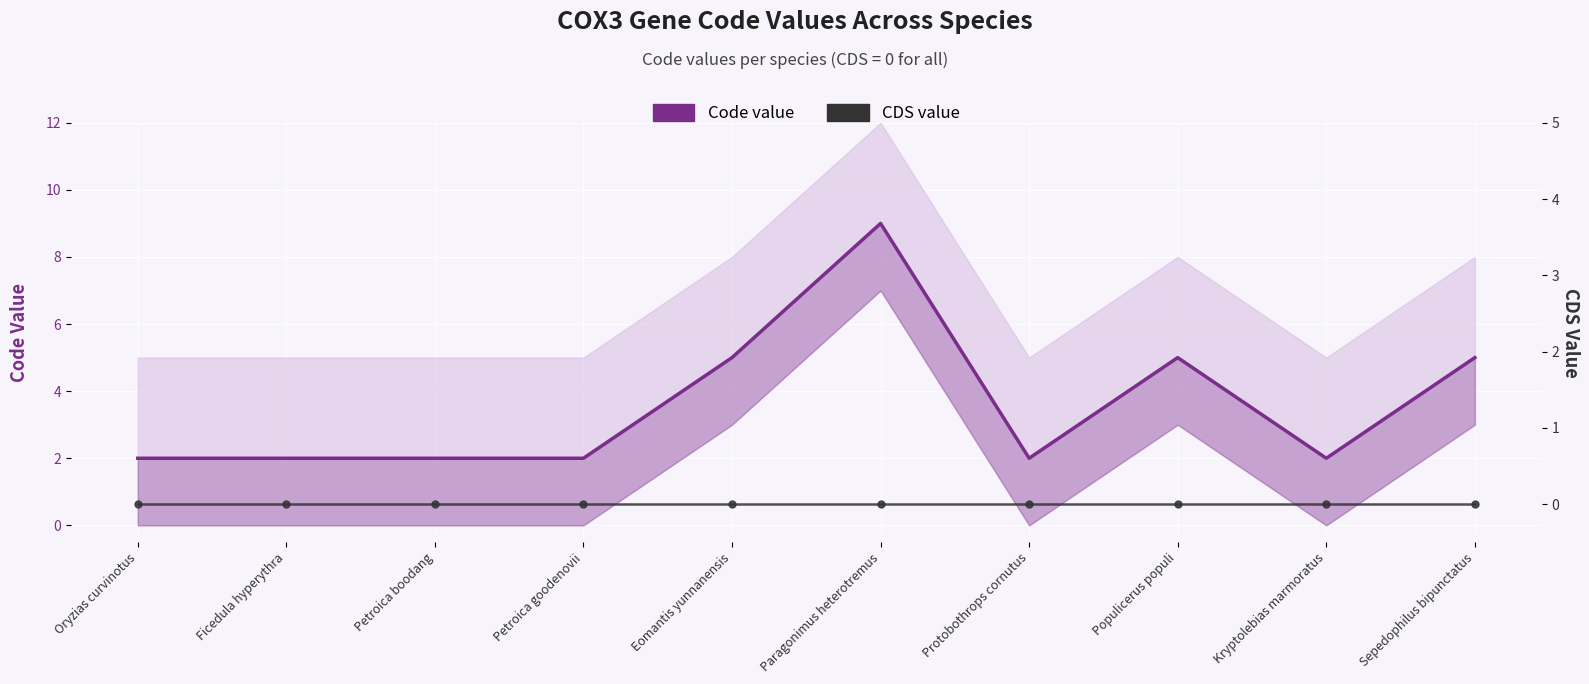

Which series has the largest total across all categories?

Code value